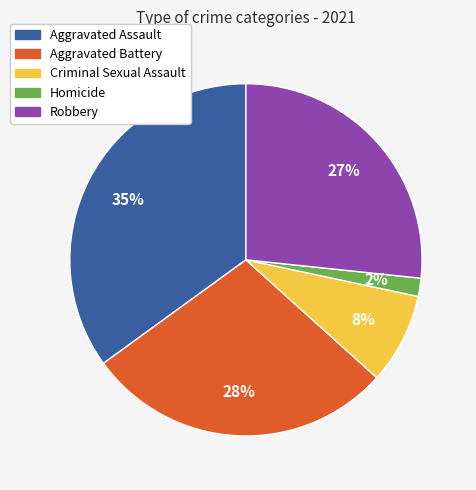

Which slice is the largest?

Aggravated Assault